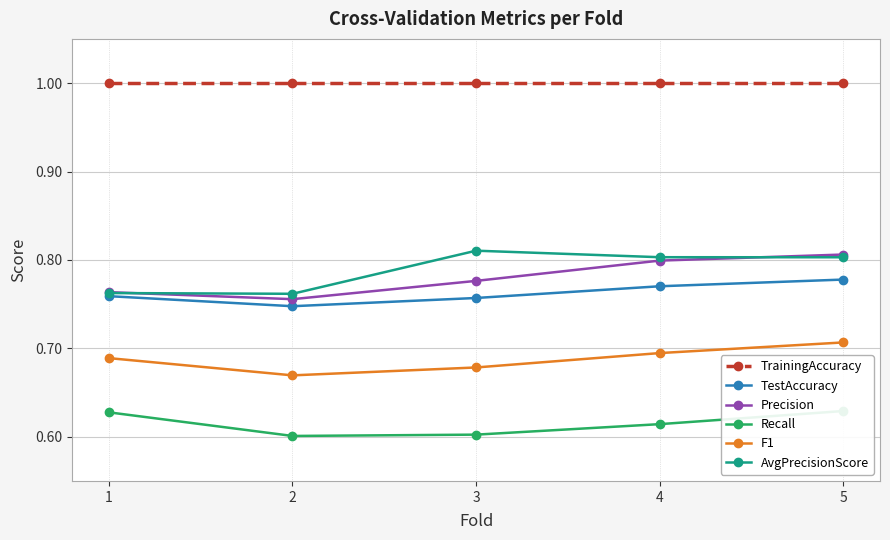

At which category does F1 reach its first local valley?

2